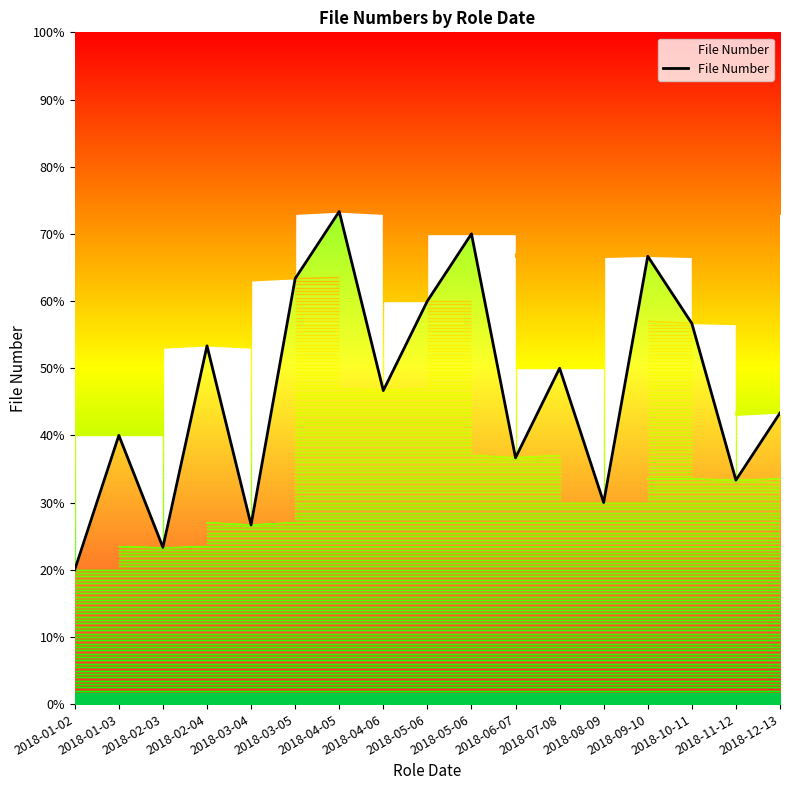

What is the change in value from 2018-05-06 to 2018-09-10?

-1